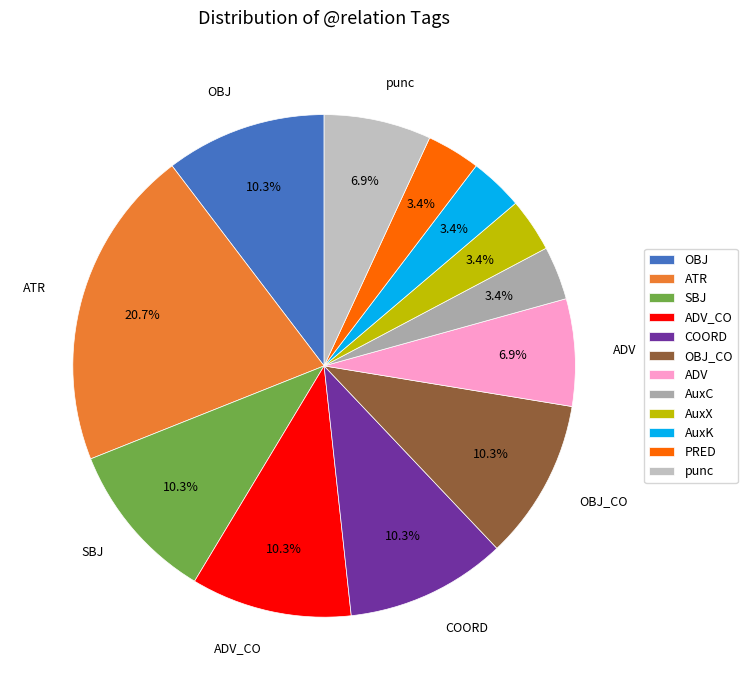

Is ADV the majority of the pie?

No